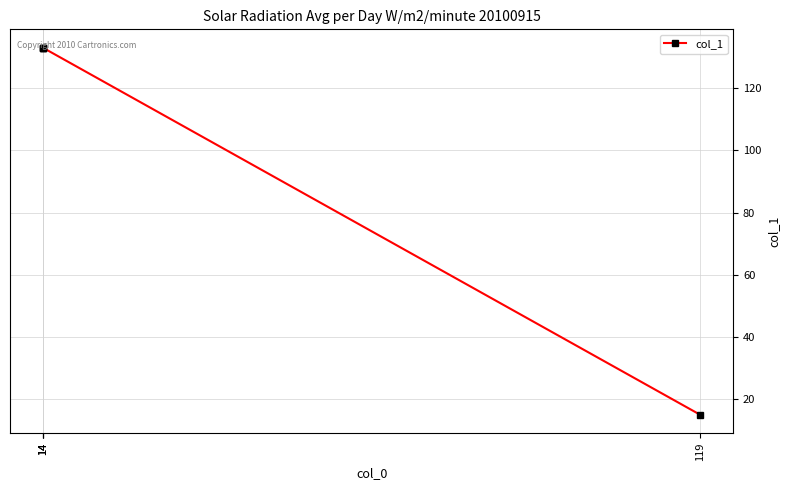

What is the difference between the values at 14 and 119?

118